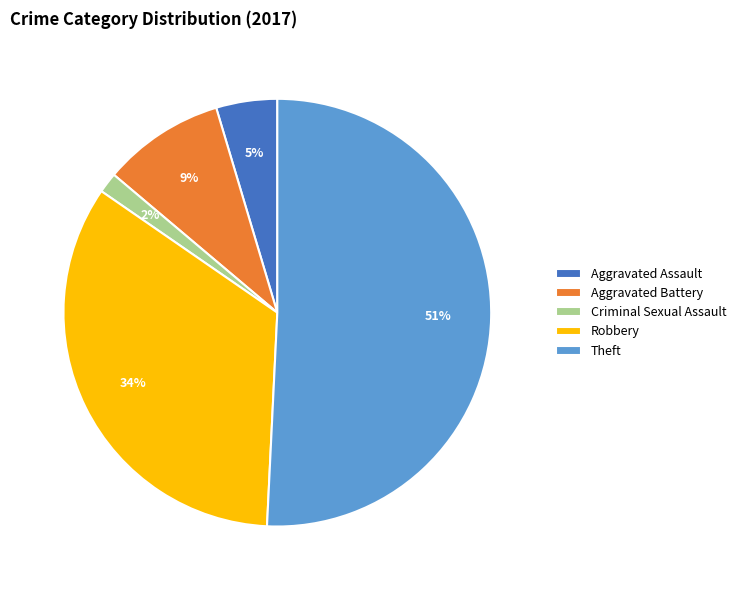

Which slice is the largest?

Theft